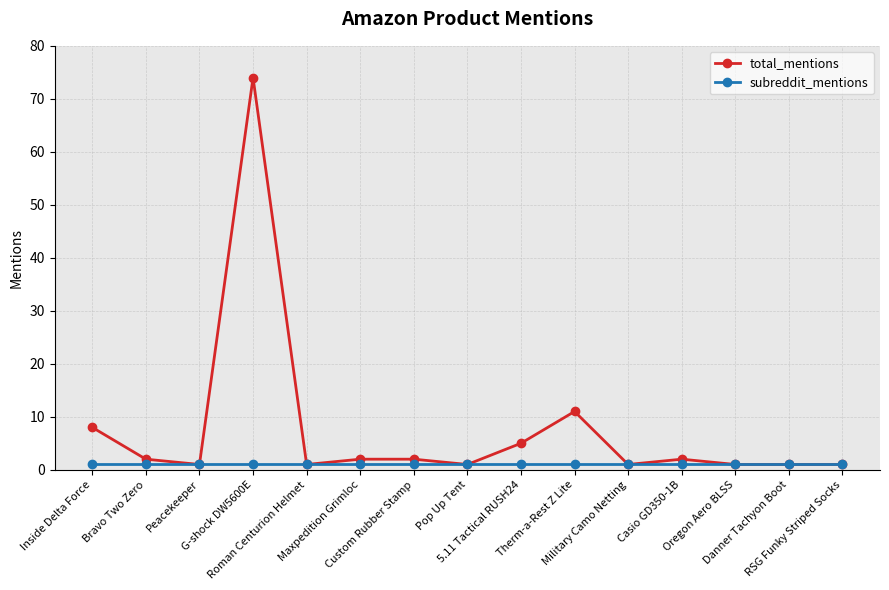

Which series has the widest spread of values?

total_mentions